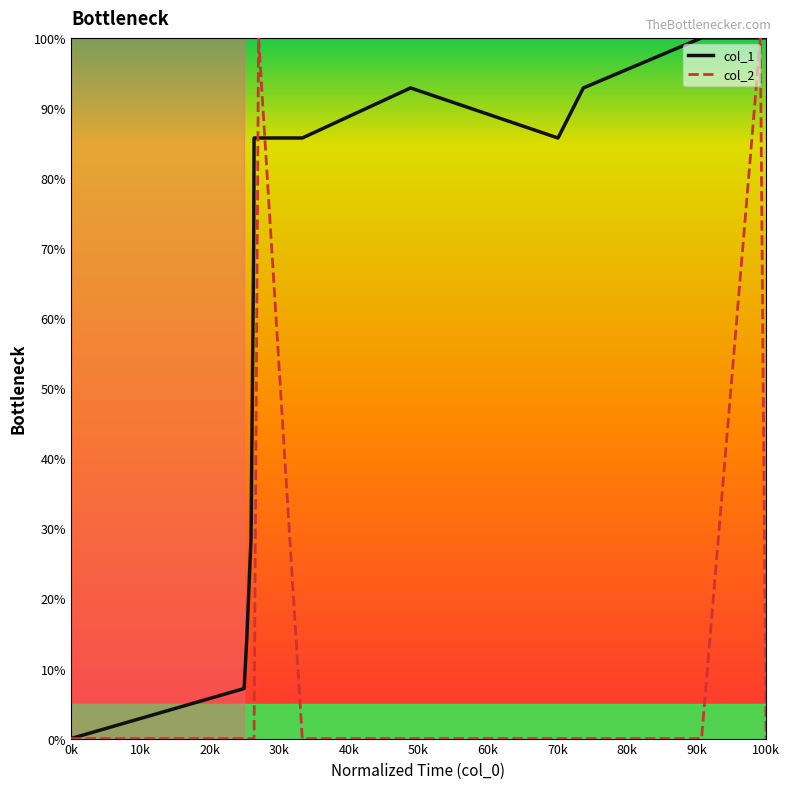

What is the maximum value shown in the chart?

100.0